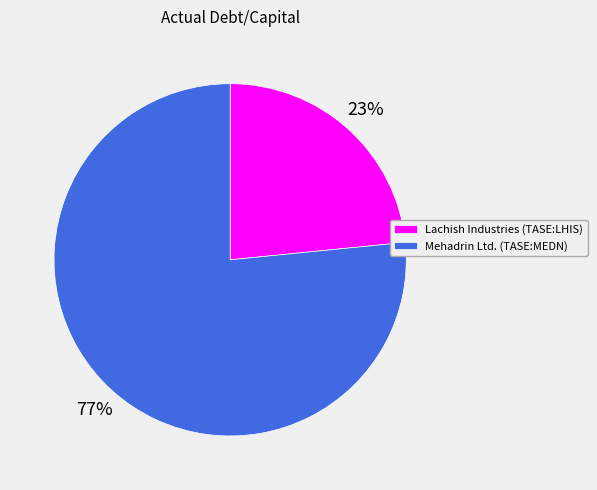

To the nearest percent, what is the average slice percentage?

50%